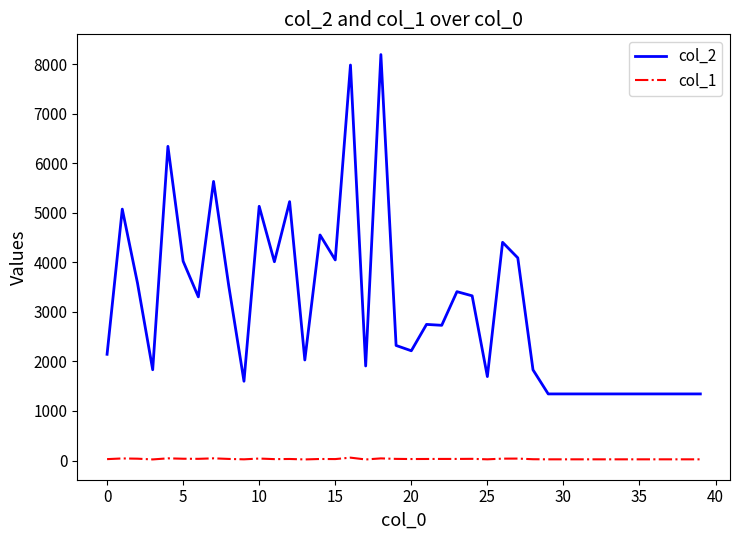

Which series has the largest total across all categories?

col_2